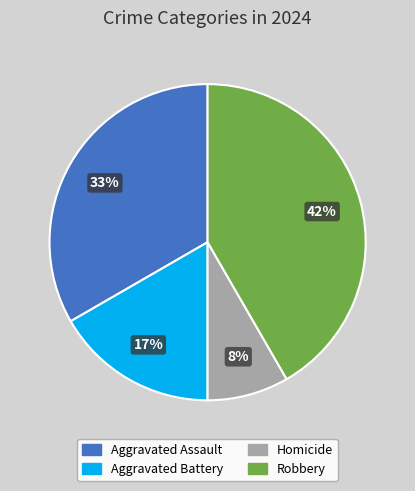

To the nearest percent, what is the combined percentage of Homicide and Aggravated Battery?

25%